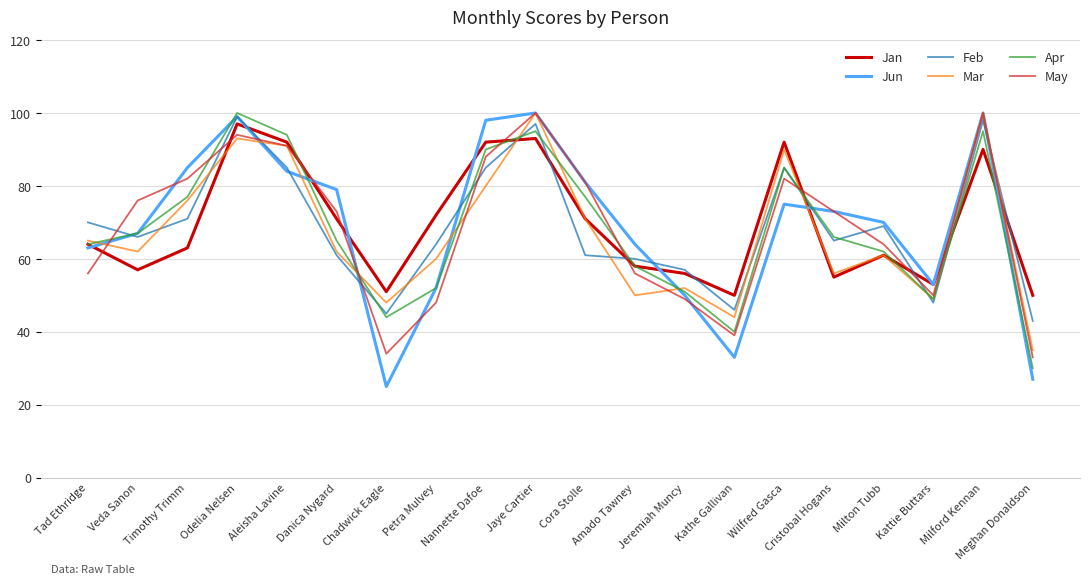

At which category does Mar reach its first local peak?

Odelia Nelsen